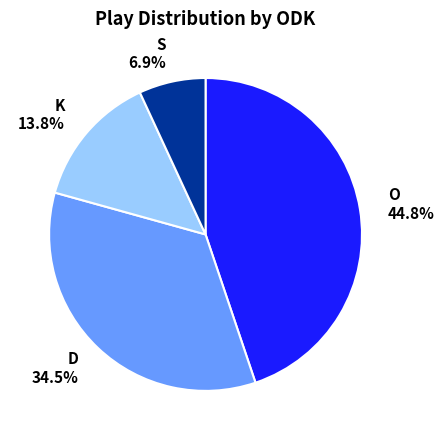

Which slice is the smallest?

S